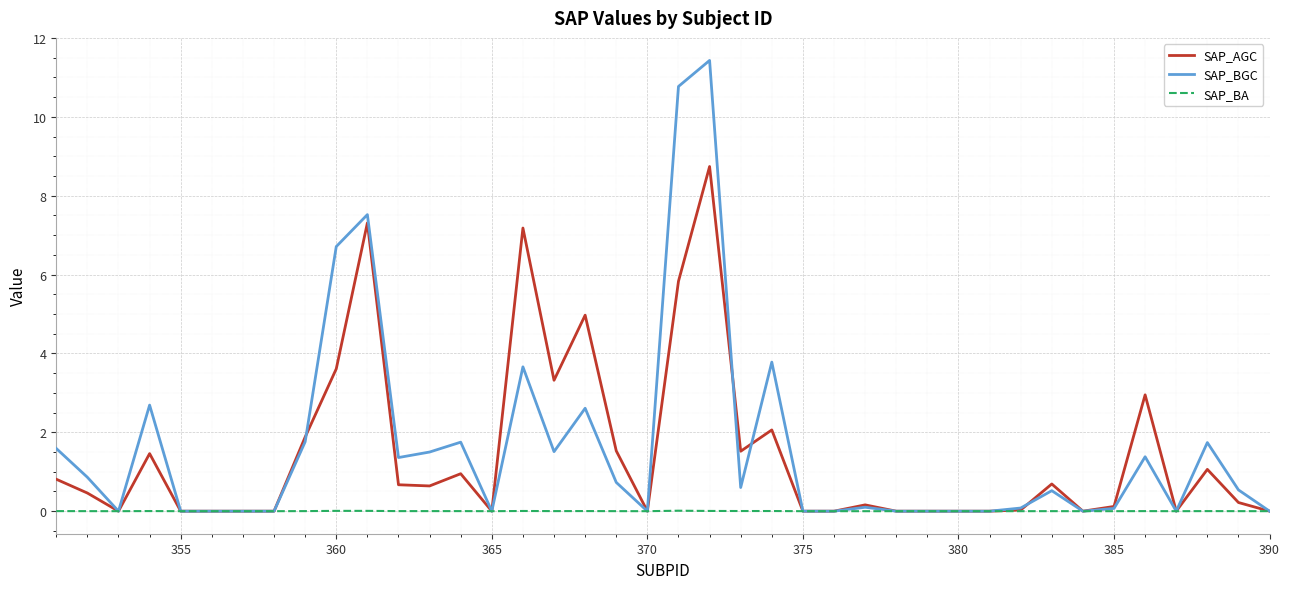

What is the highest value of the SAP_AGC series?

8.7